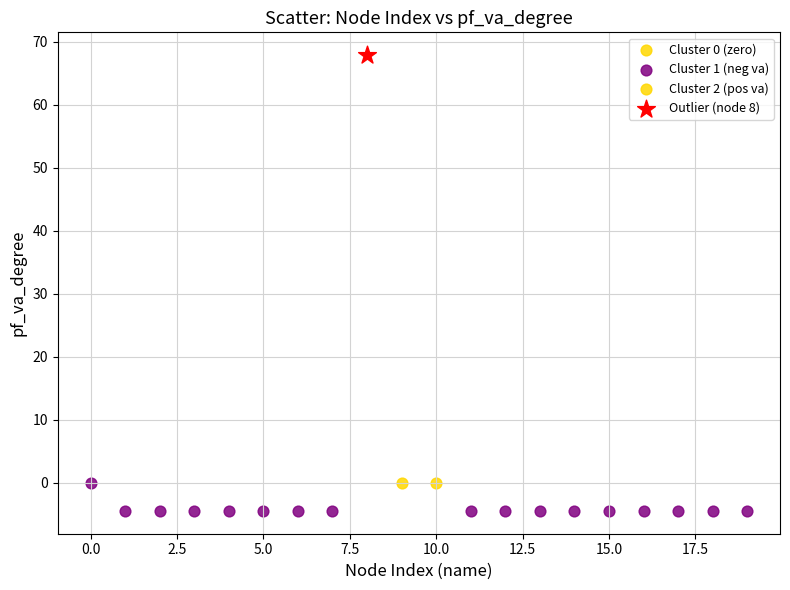

Which series contains the lowest Y value?

Cluster 1 (neg va)